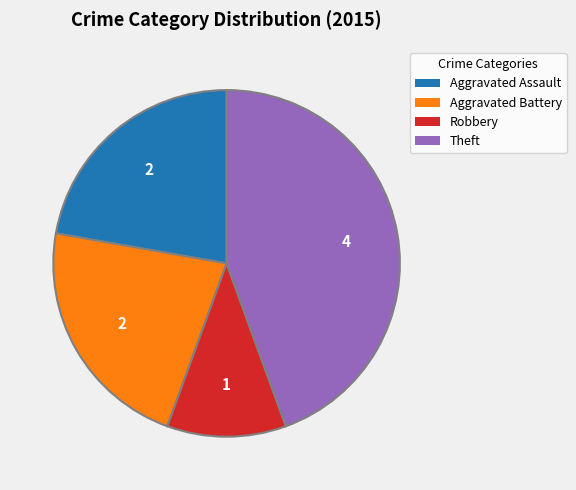

Does any single category account for the majority?

No